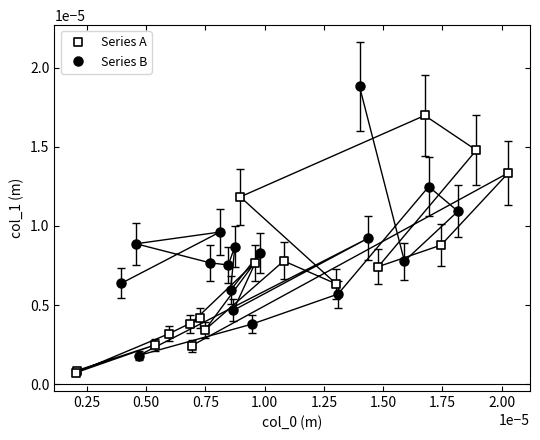

Which series contains the highest Y value?

Series B